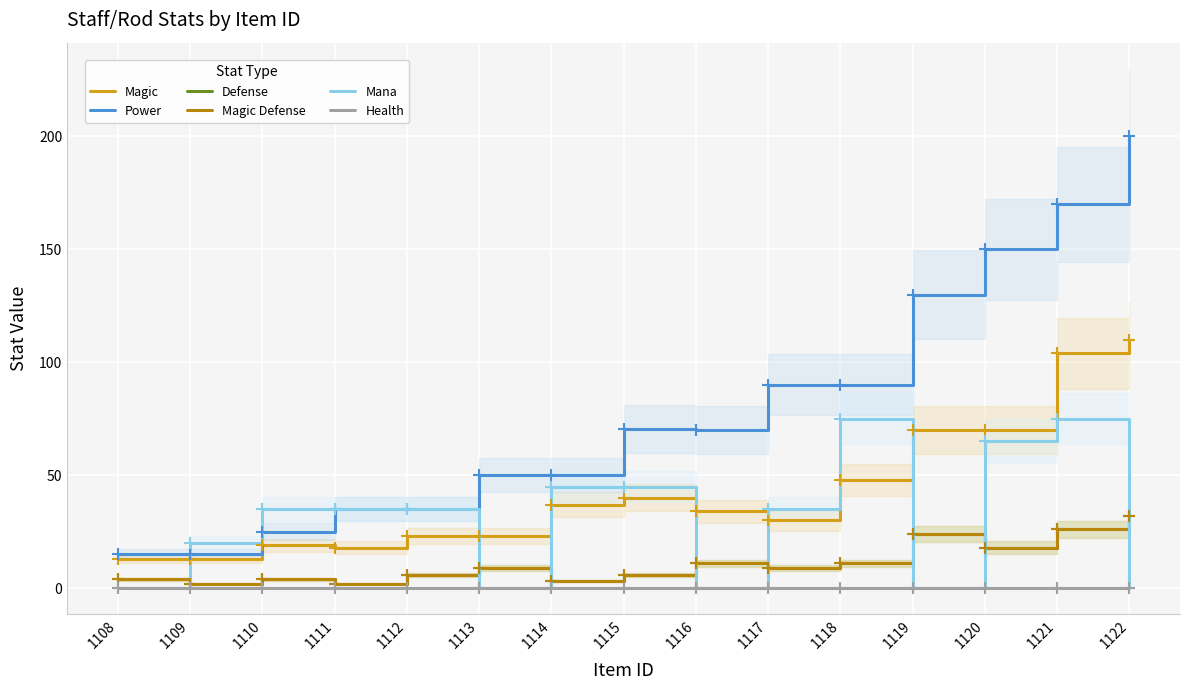

At 1114, list the series in order from largest to smallest.

Power, Mana, Magic, Defense, Magic Defense, Health